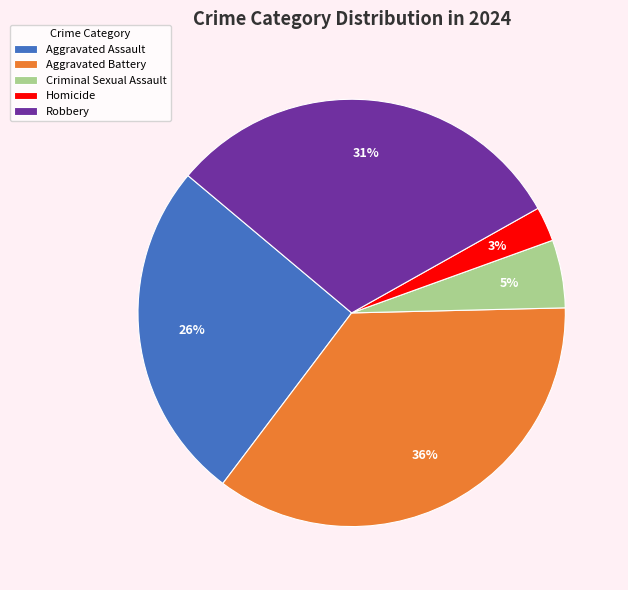

Does Homicide account for over 50% of the chart?

No